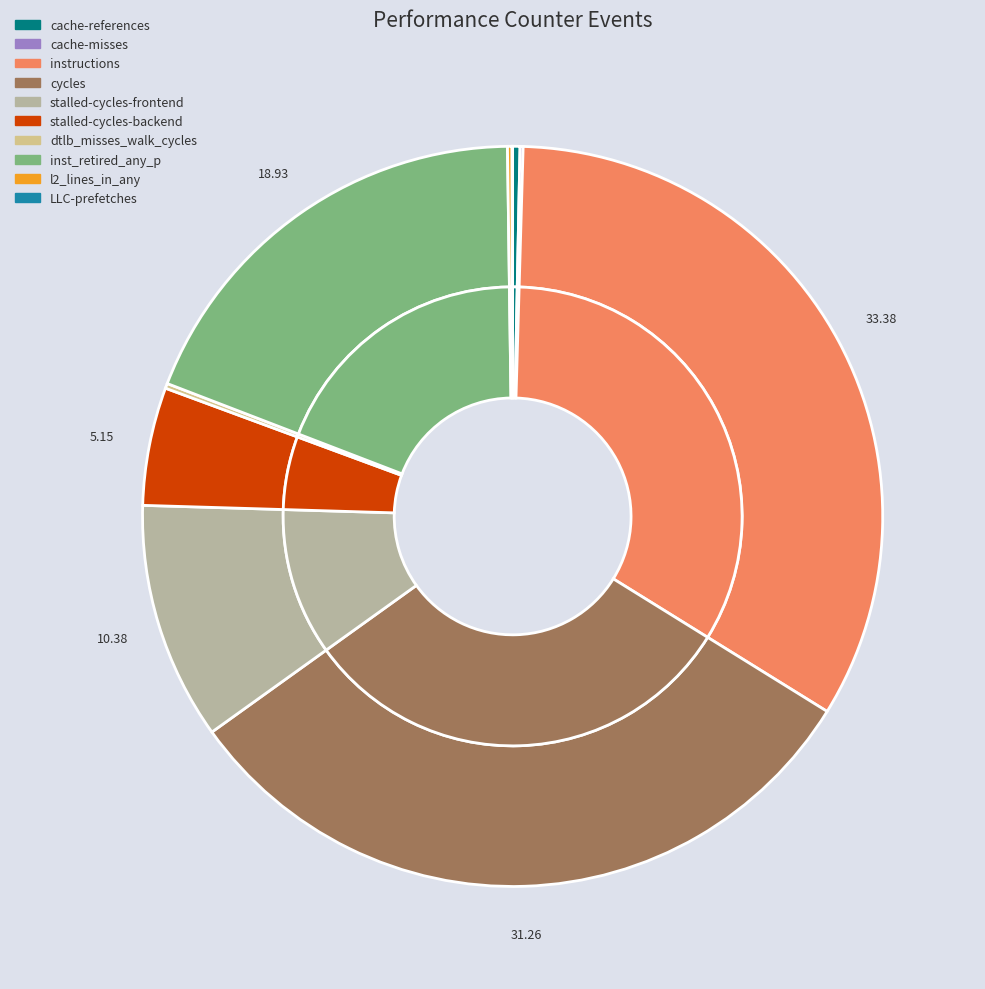

What is the total percentage of l2_lines_in_any and instructions?

33.6%